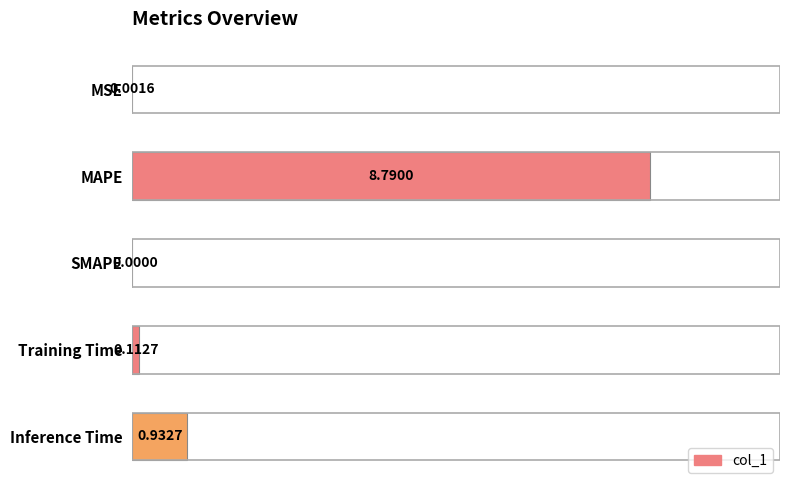

What is the maximum value shown in the chart?

8.8